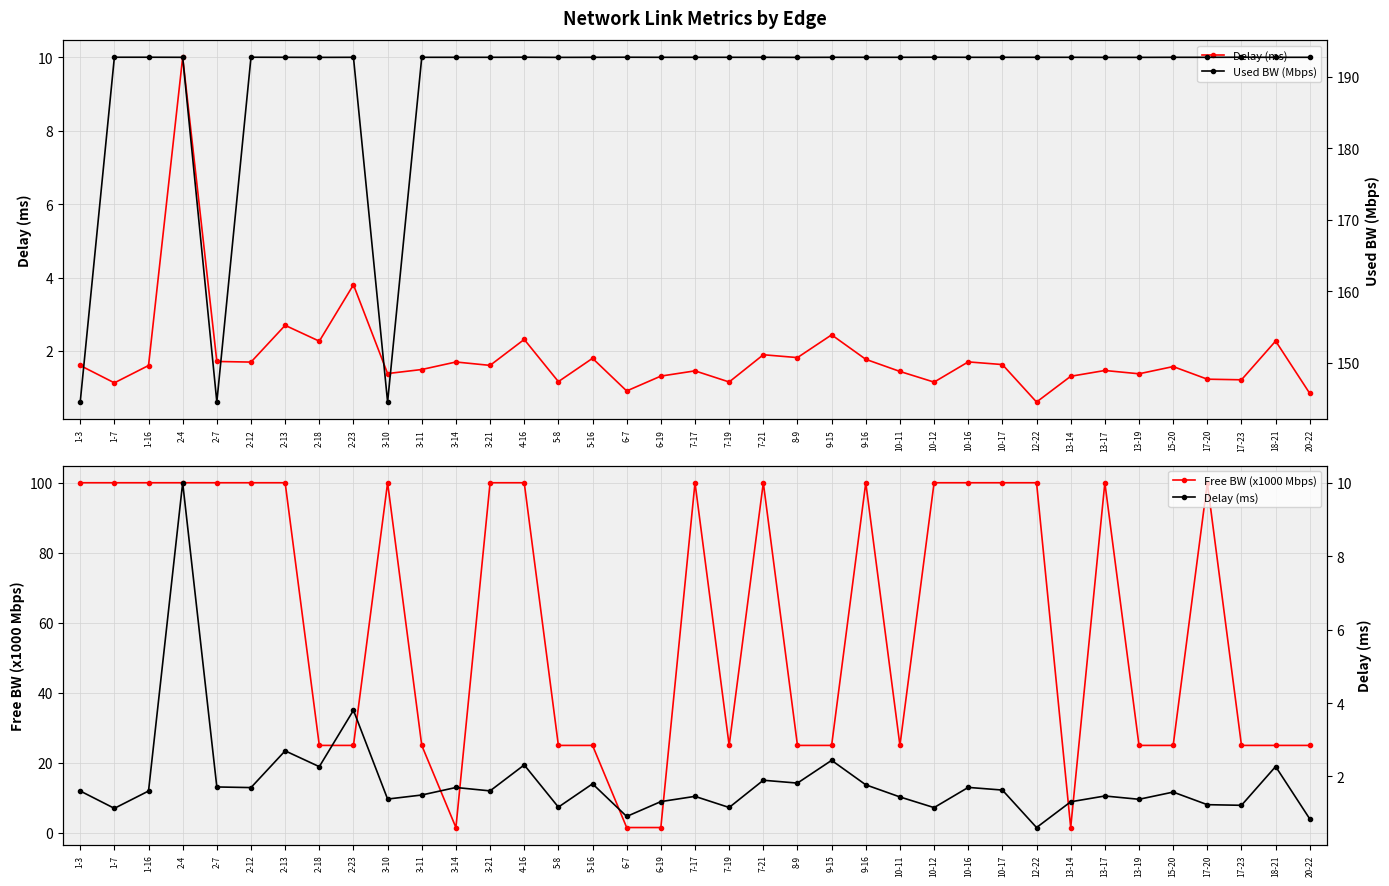

What is the value of the Free BW (x1000 Mbps) point at the 22nd from the left?

25.0